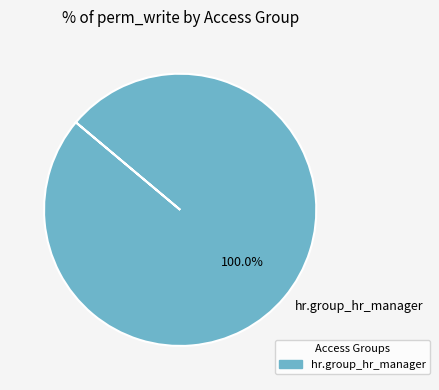

Does any single category account for the majority?

Yes